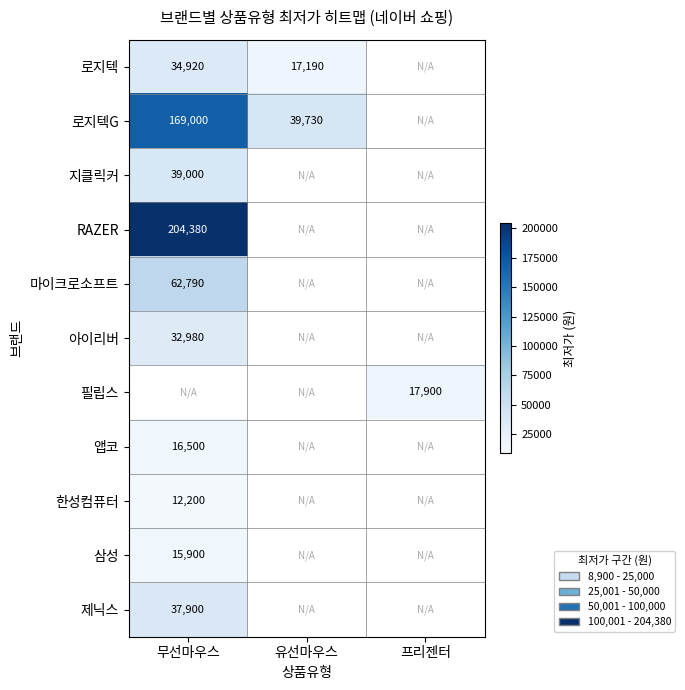

Which label corresponds to the largest value in the chart?

무선마우스